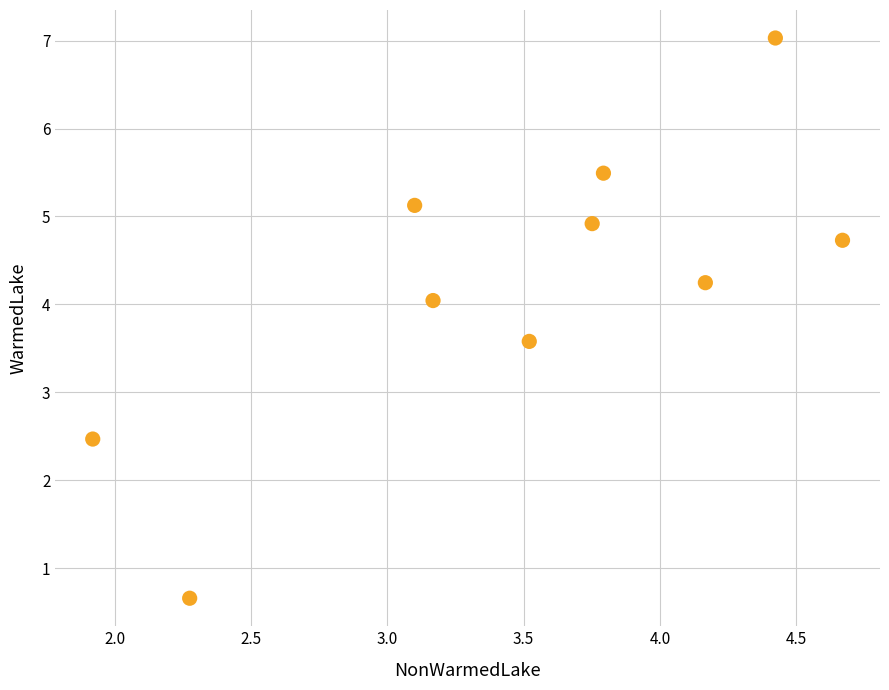

What is the range of X values (max minus min)?

2.8